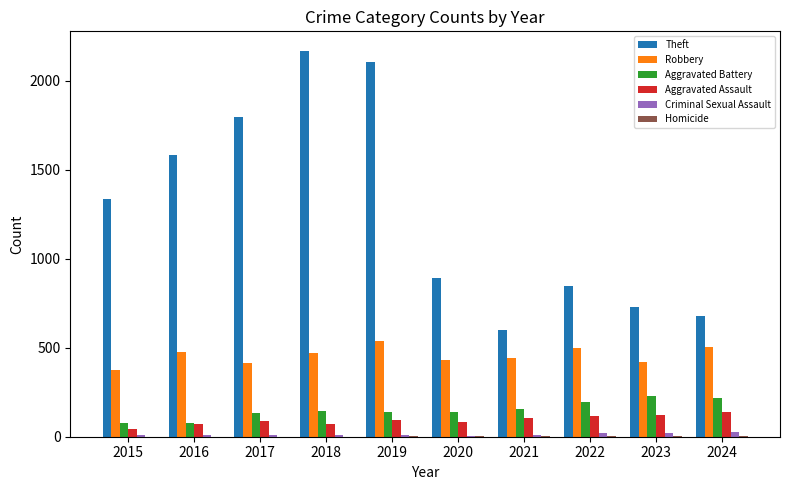

Are the bars horizontal?

No